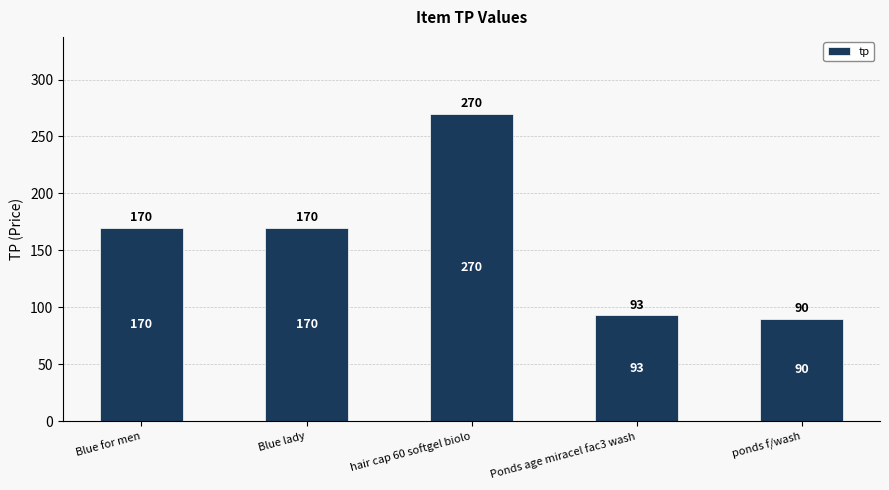

How many categories are shown in the chart?

5